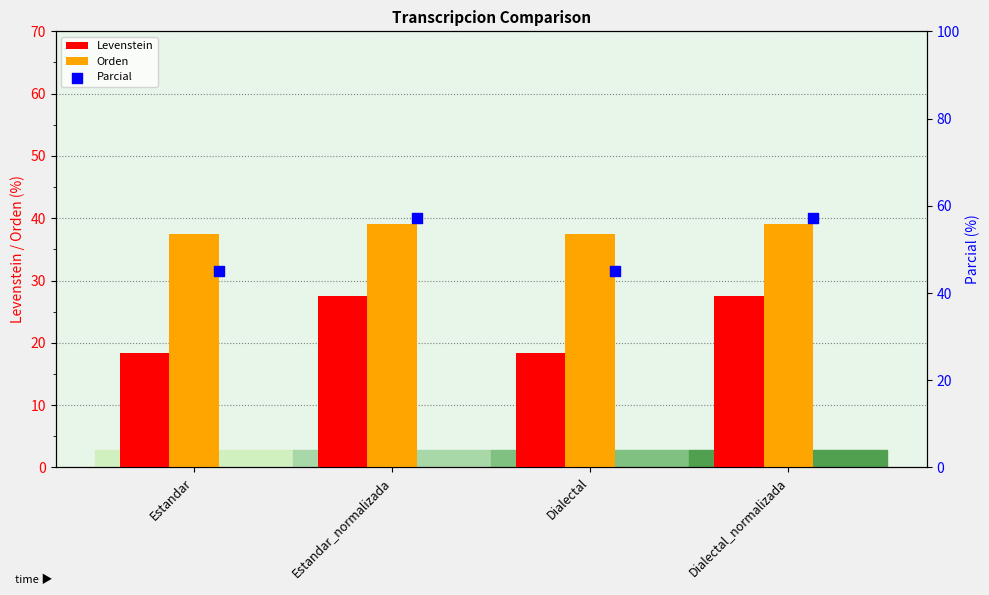

Which series reaches the maximum Y coordinate?

Parcial